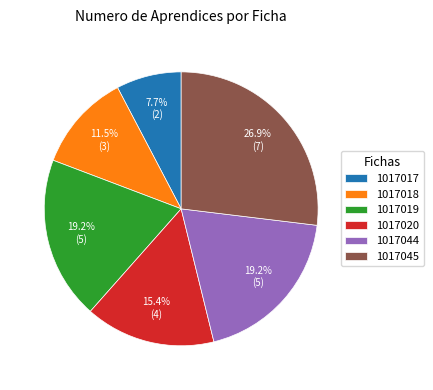

The 1017044 slice represents 19% of the pie. True or false?

True